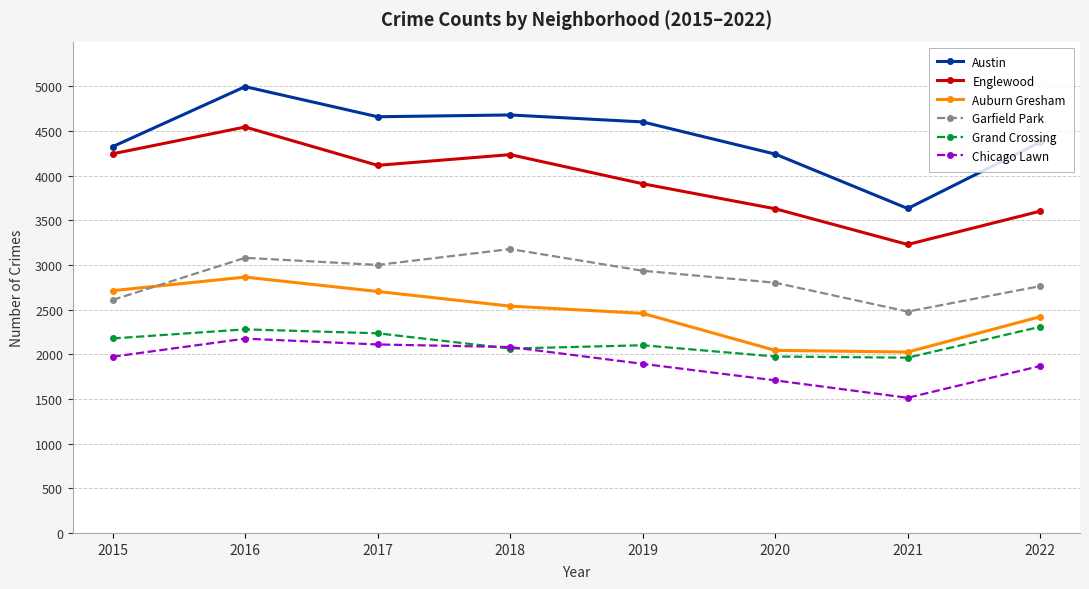

True or false: Chicago Lawn and Englewood intersect in this chart.

False